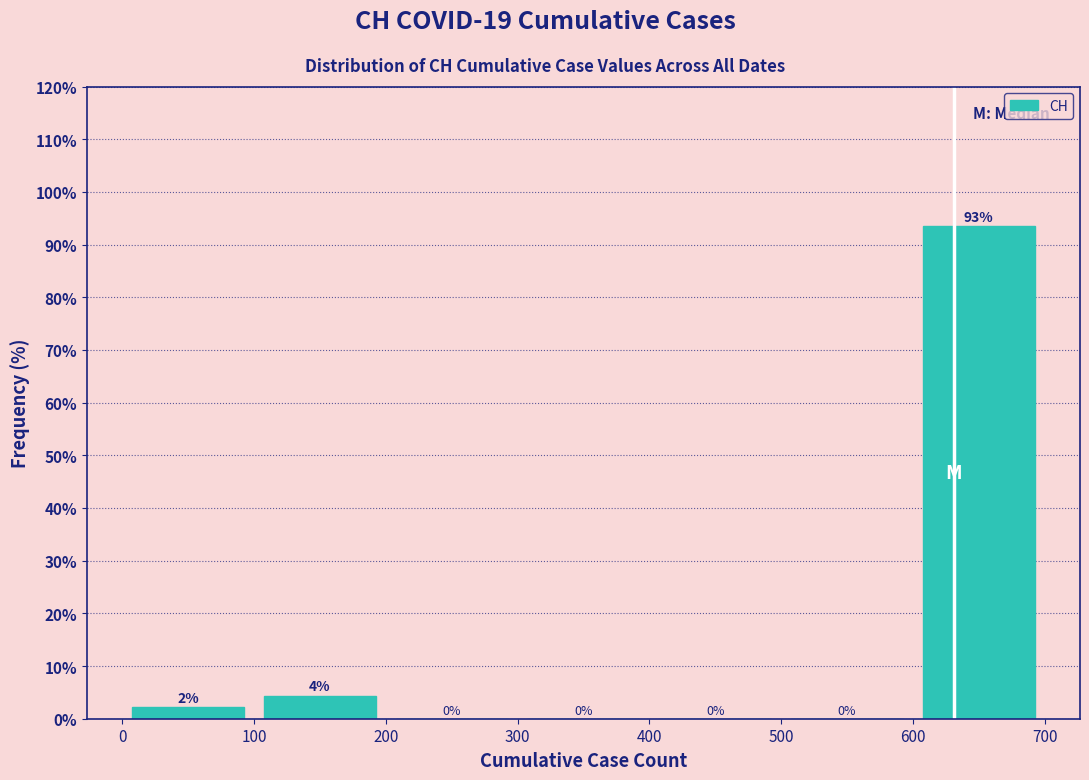

Which range on the x-axis has the tallest bar?

600 to 700